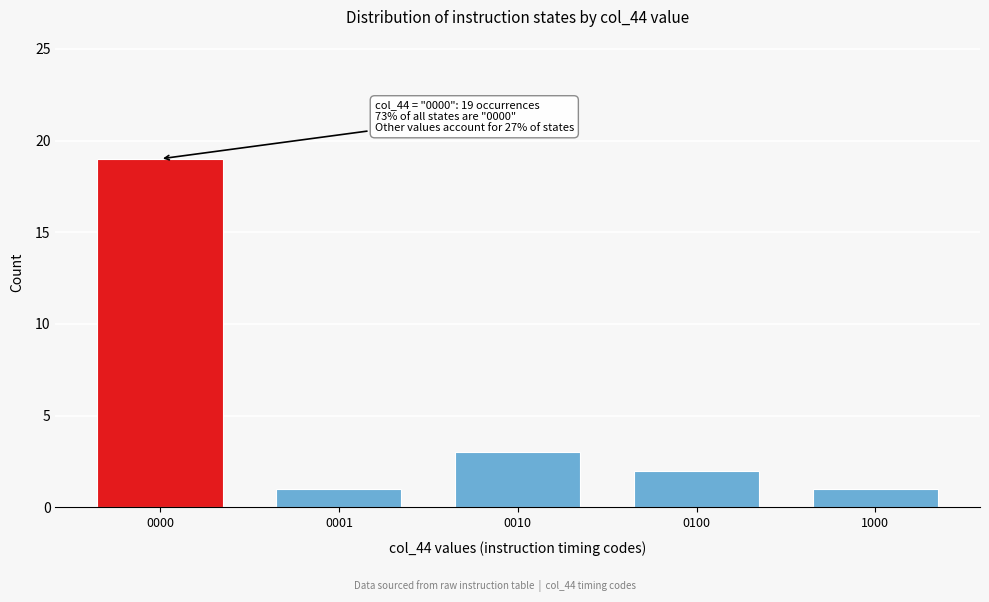

Reading right to left, list all the values displayed in this chart.

1	2	3	1	19